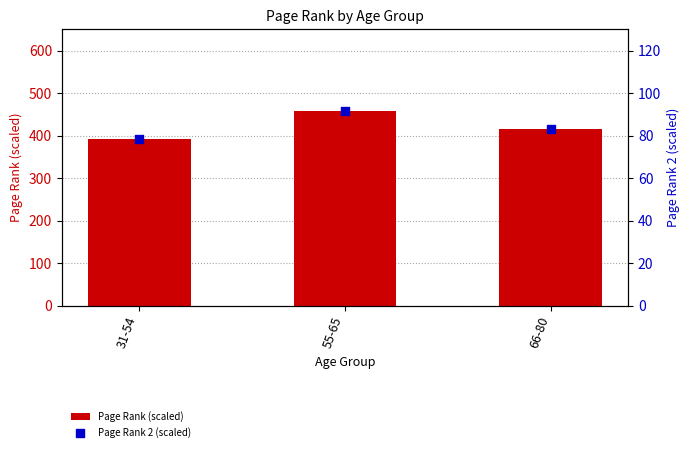

Which series has the largest total across all categories?

Page Rank (scaled)